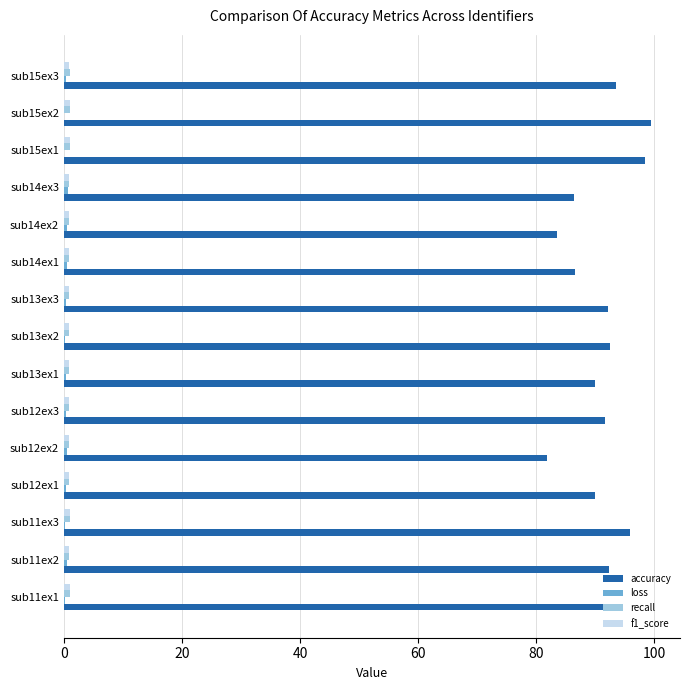

Which series has the largest total across all categories?

accuracy